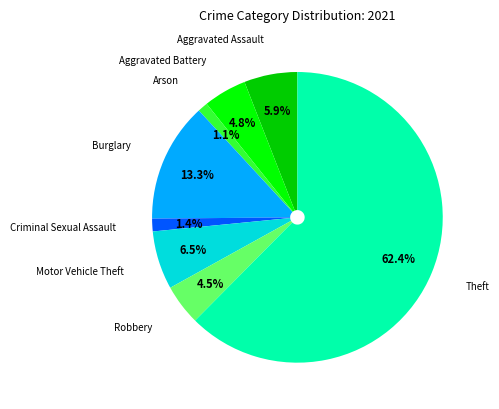

How many slices are in this pie chart?

8